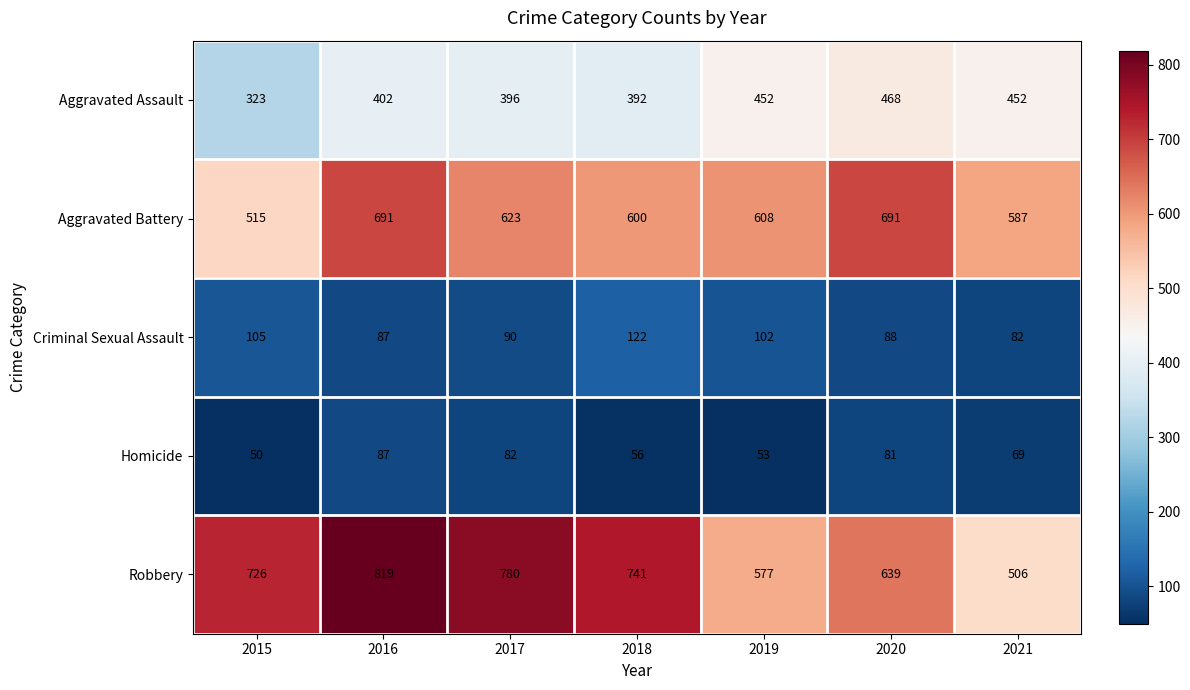

Count the number of categories in the chart.

7